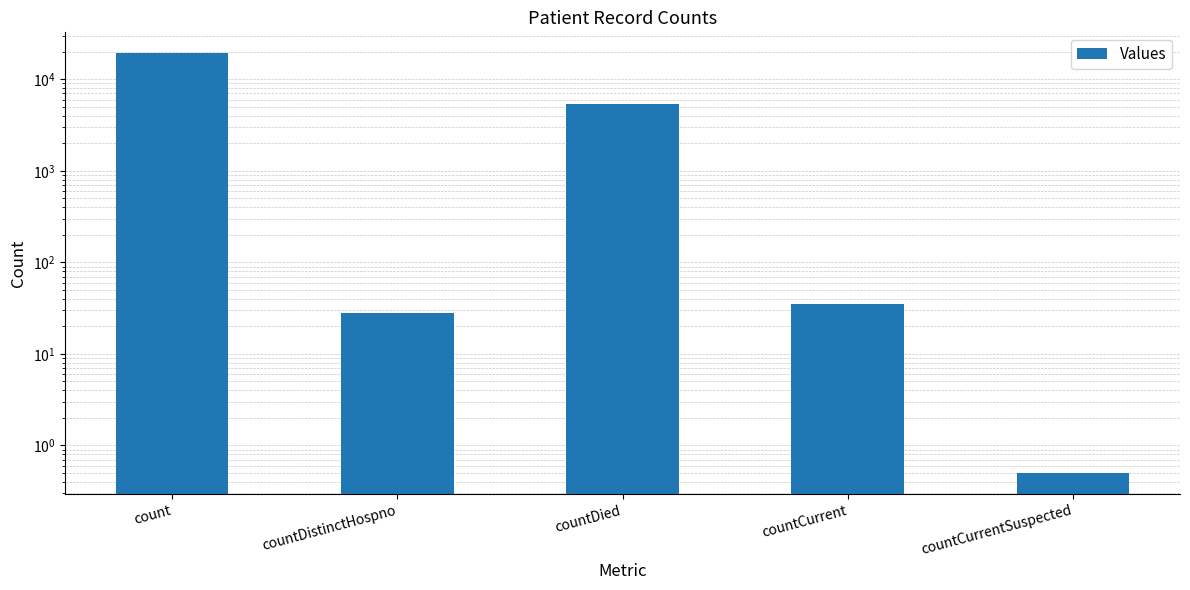

List the labels in order of value, largest first.

count, countDied, countCurrent, countDistinctHospno, countCurrentSuspected